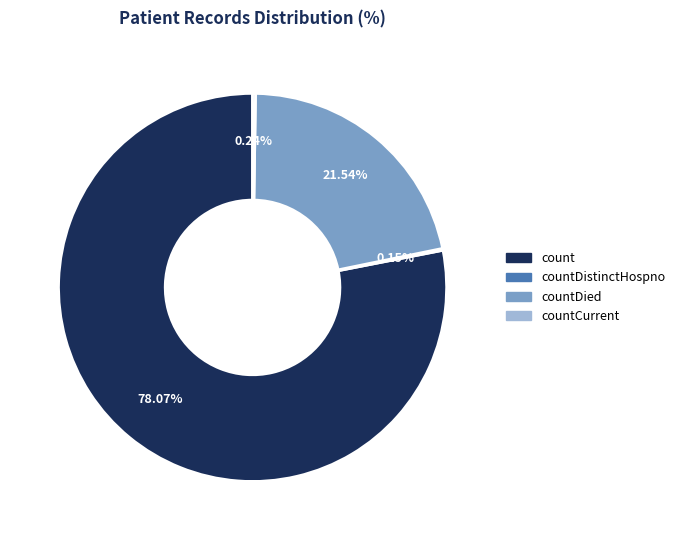

Which category has the biggest portion of the pie?

count